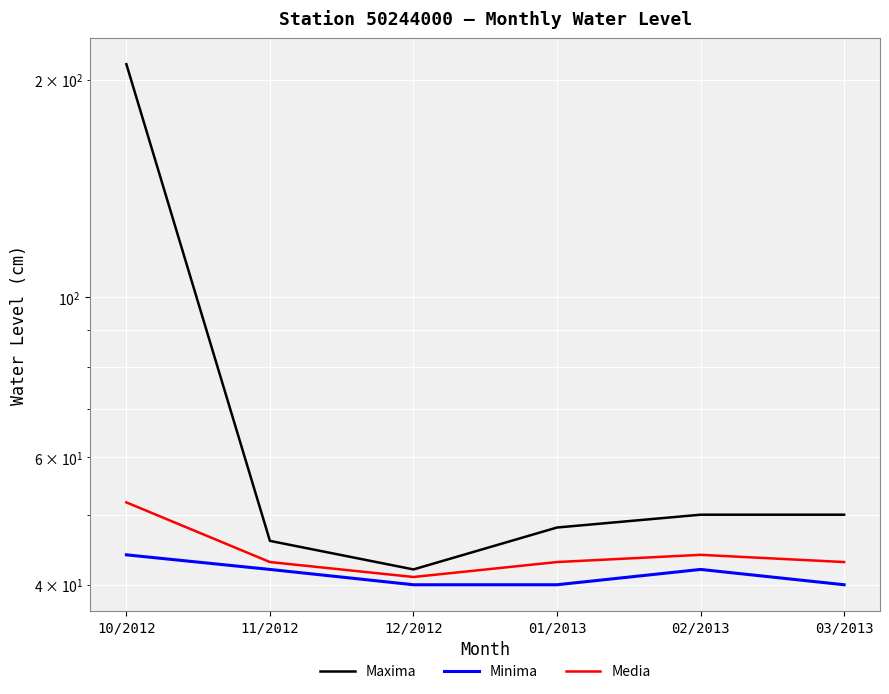

What is the sum of the Maxima values at 03/2013 and 10/2012?

260